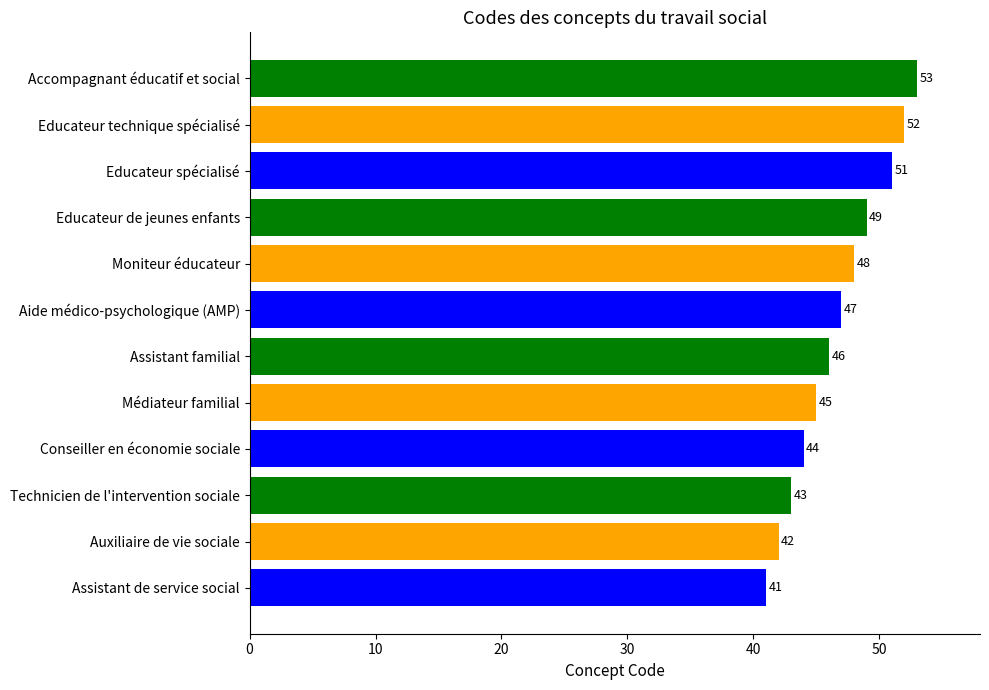

The chart shows a value of 46 at Assistant familial. True or false?

True